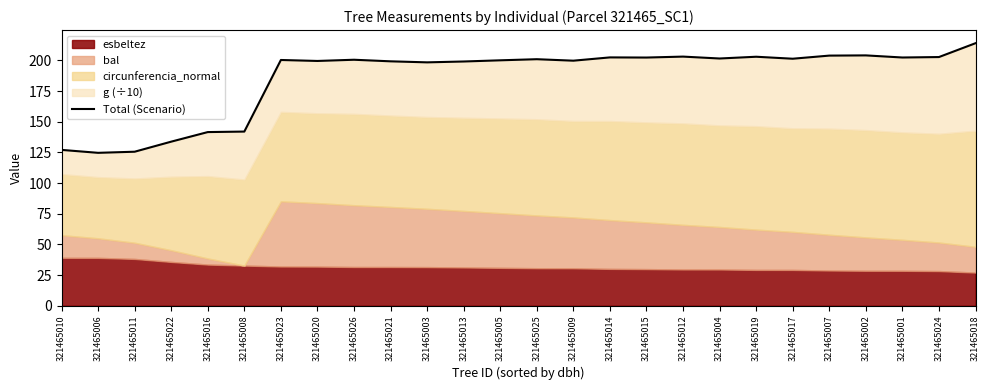

Which has a higher value, 321465003 or 321465012?

321465012